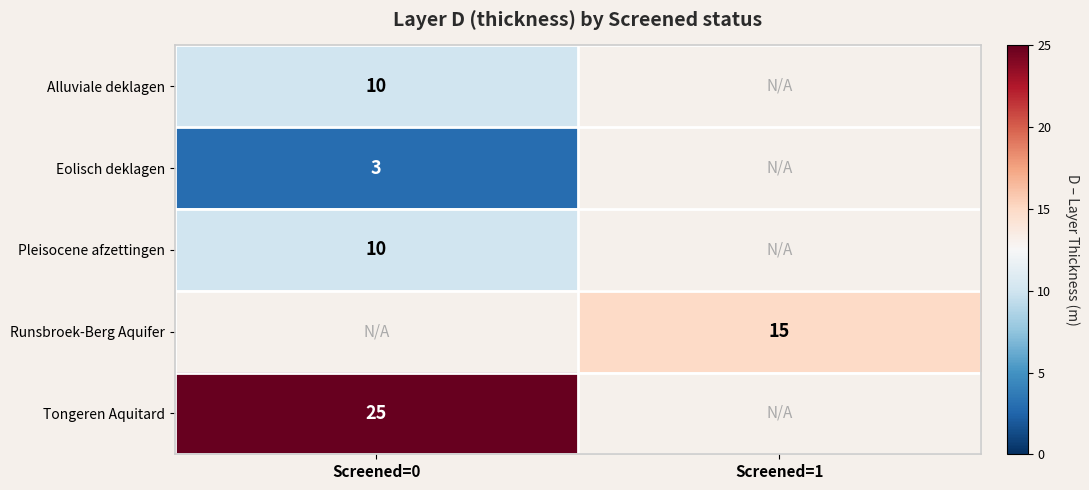

At which category does the chart reach its peak across all series?

Screened=0